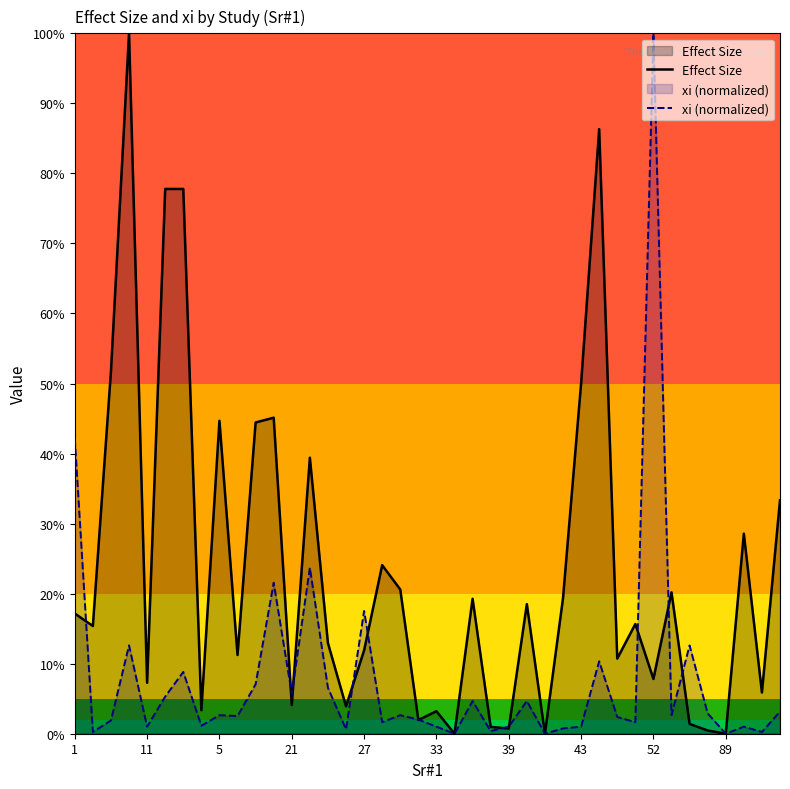

What are all the series names shown in the legend?

Effect Size, xi (normalized)